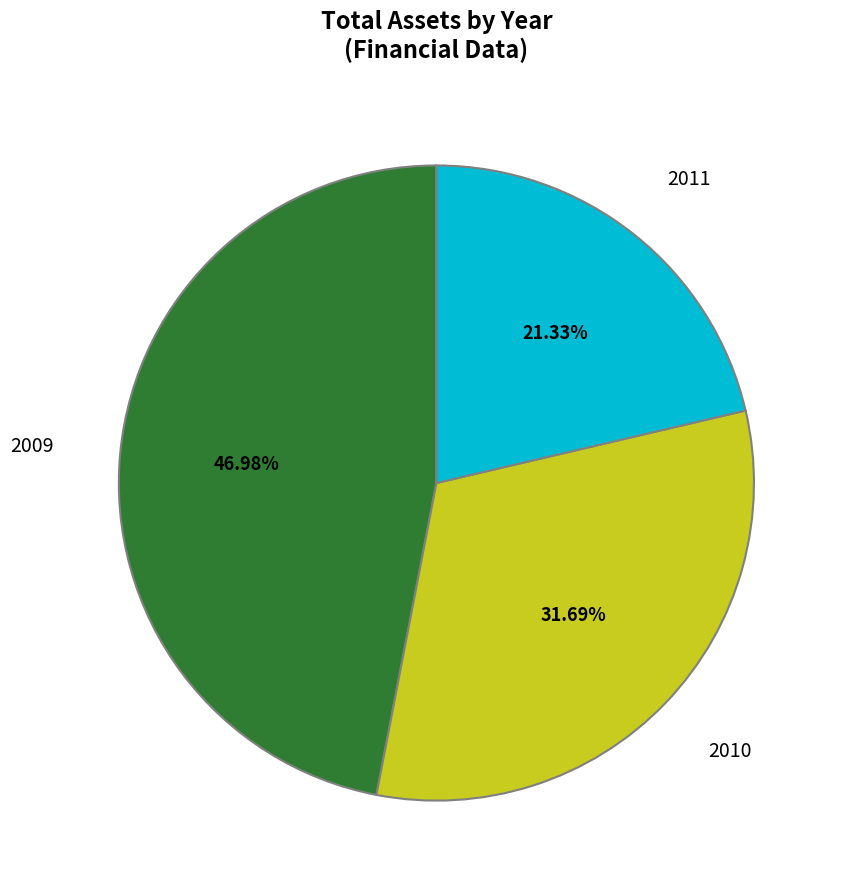

Does any single category account for the majority?

No